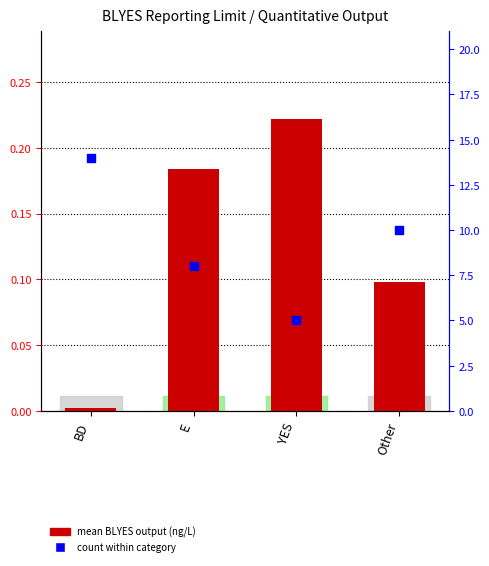

Which series has the largest total across all categories?

count within category